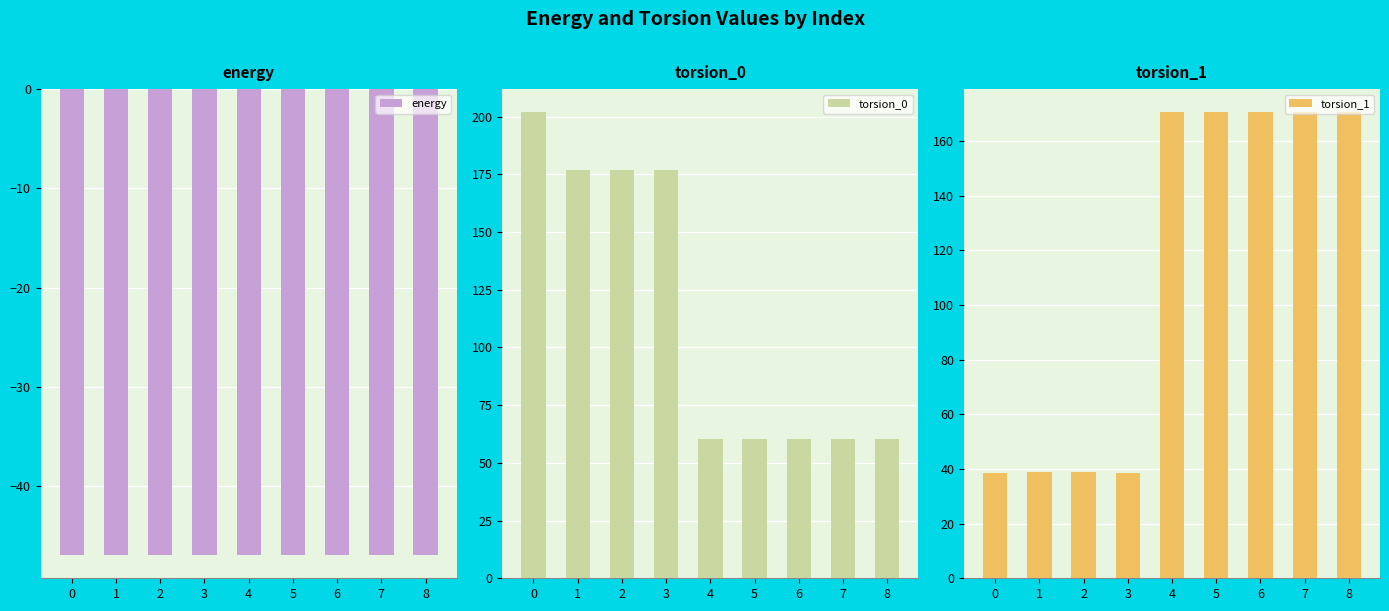

Where is torsion_1 nearest to the value 104?

1